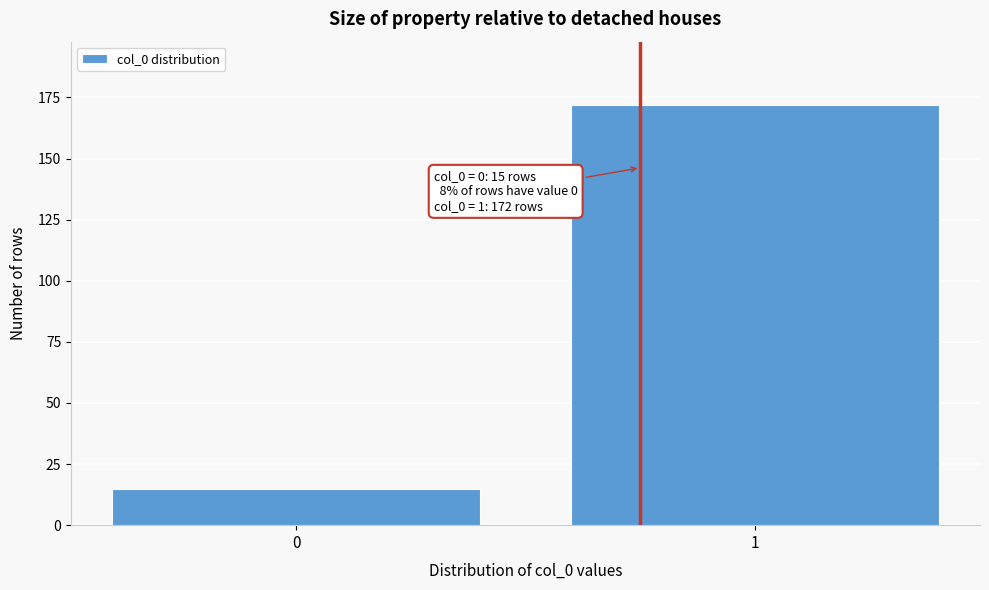

Reading right to left, list all the values displayed in this chart.

1=172	0=15